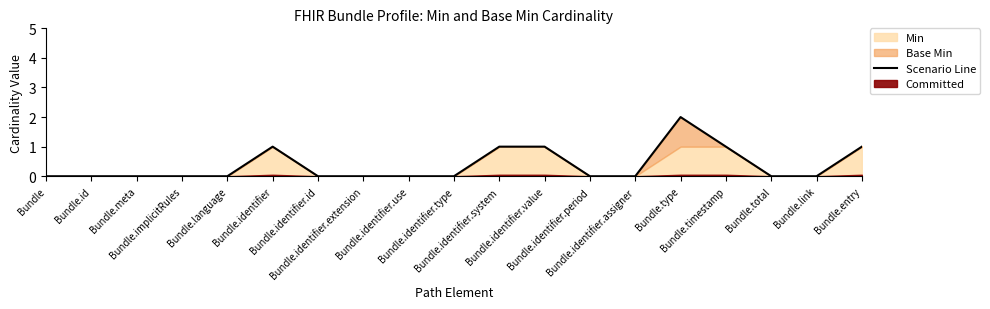

Does the chart have visible grid lines?

No